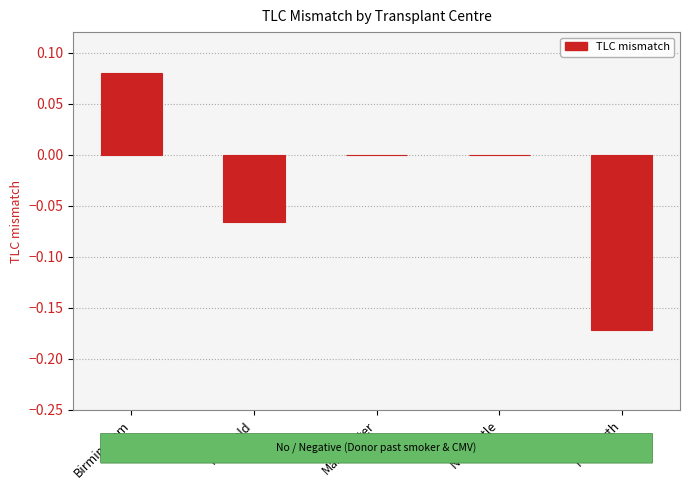

What is the change in value from Harefield to Newcastle?

+0.1